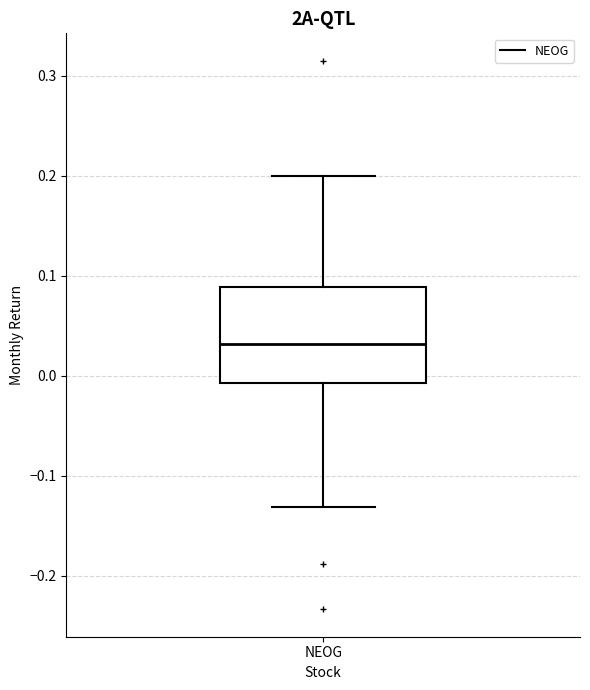

Where does the lower whisker of the box for NEOG end on the y-axis? The values are not printed on the chart, so give them approximately, as read against the axis.

-0.13